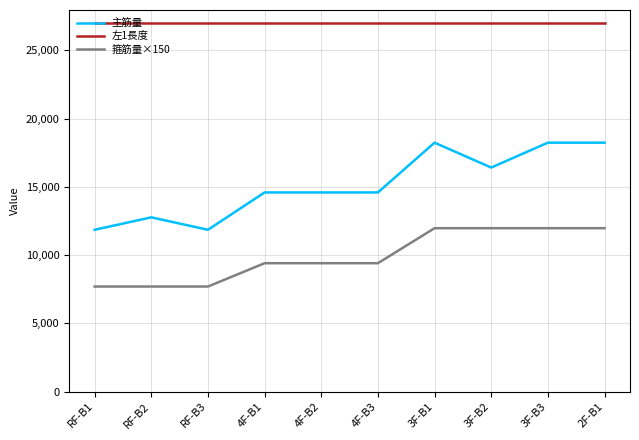

Rank the series by their maximum value, from highest to lowest.

左1長度, 主筋量, 箍筋量×150